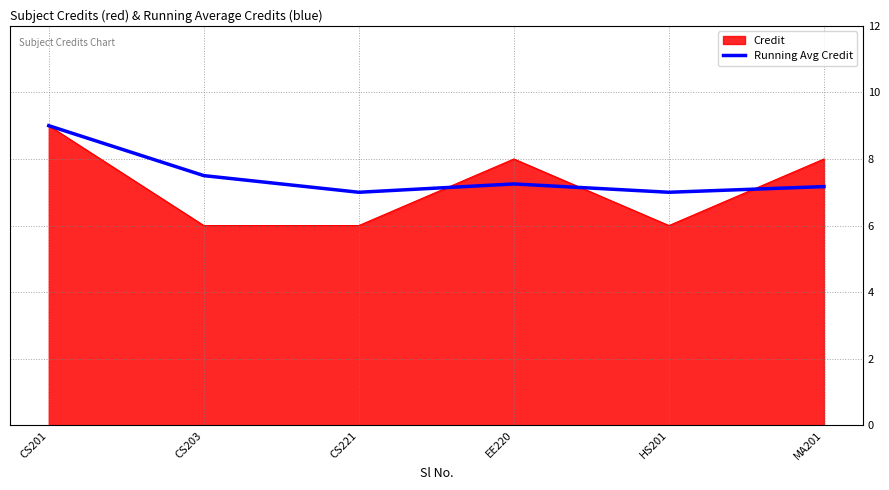

What position from the left is CS203?

2